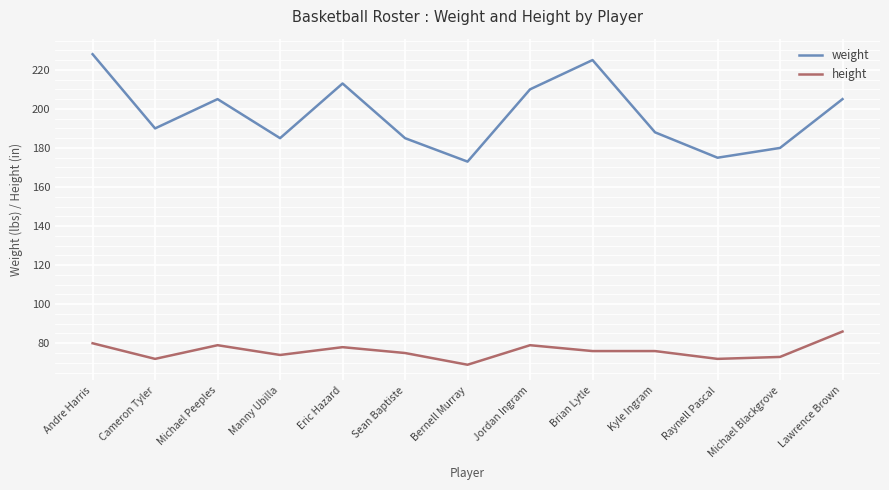

Between Sean Baptiste and Jordan Ingram, which series saw the biggest shift?

weight